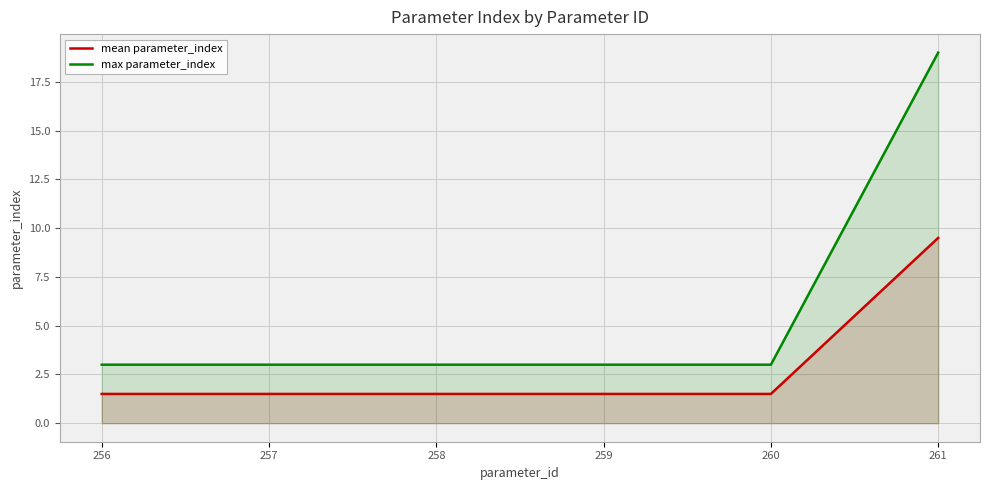

Is the value of mean parameter_index at 257 greater than the value of max parameter_index at 259?

No